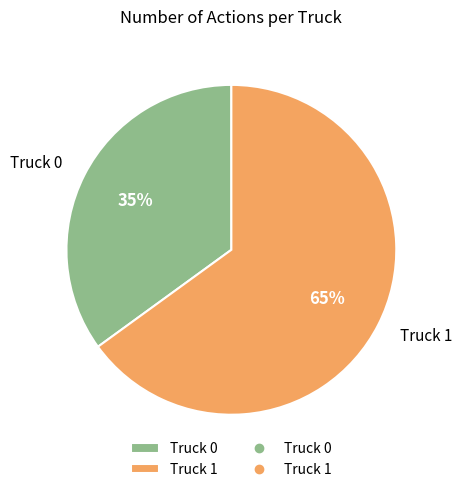

To the nearest percent, what is the combined percentage of Truck 1 and Truck 0?

100%